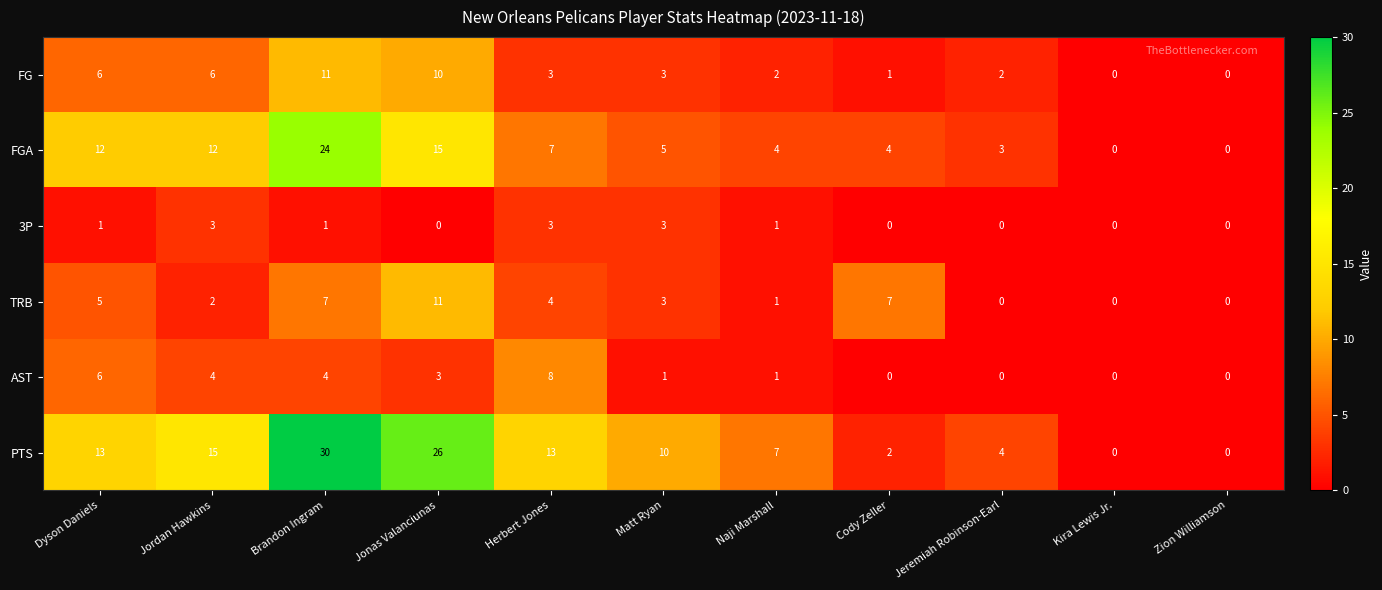

What is the highest value of the PTS series?

30